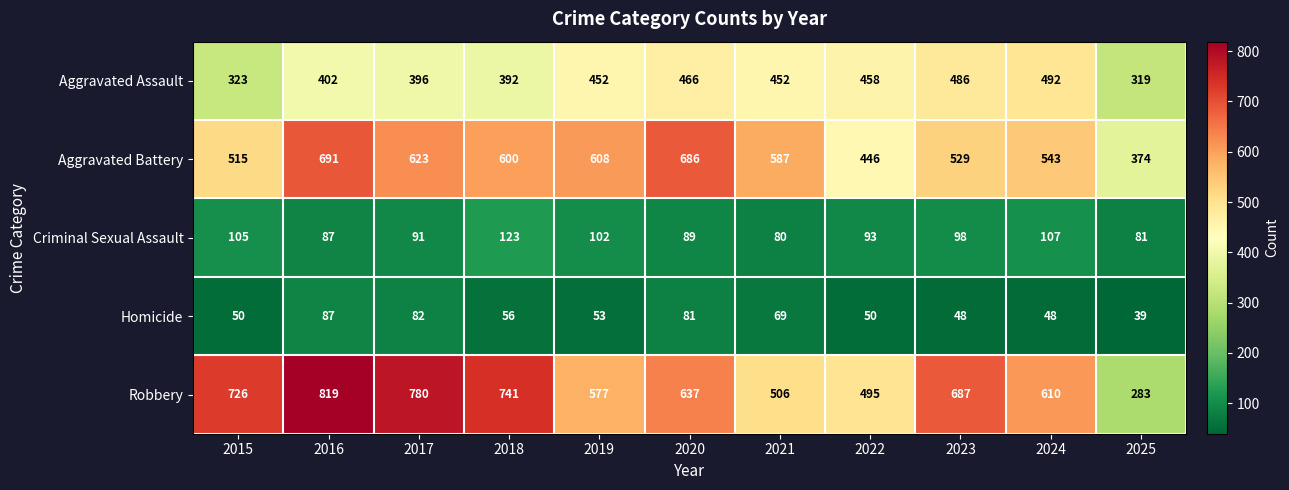

How many data points does each series have?

11